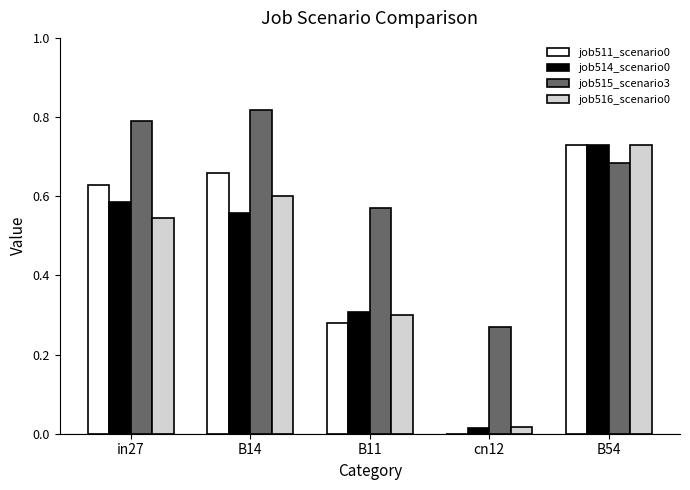

Is it true that job516_scenario0 equals 0.6 at B14?

True